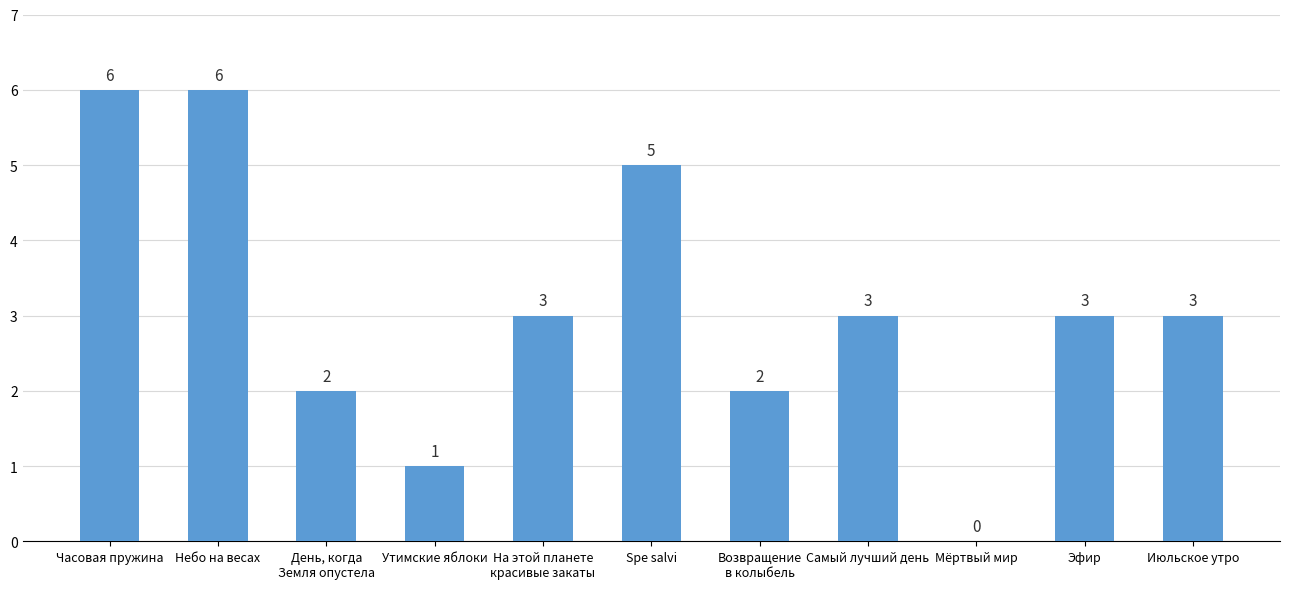

What is the change in value from Утимские яблоки to Spe salvi?

+4